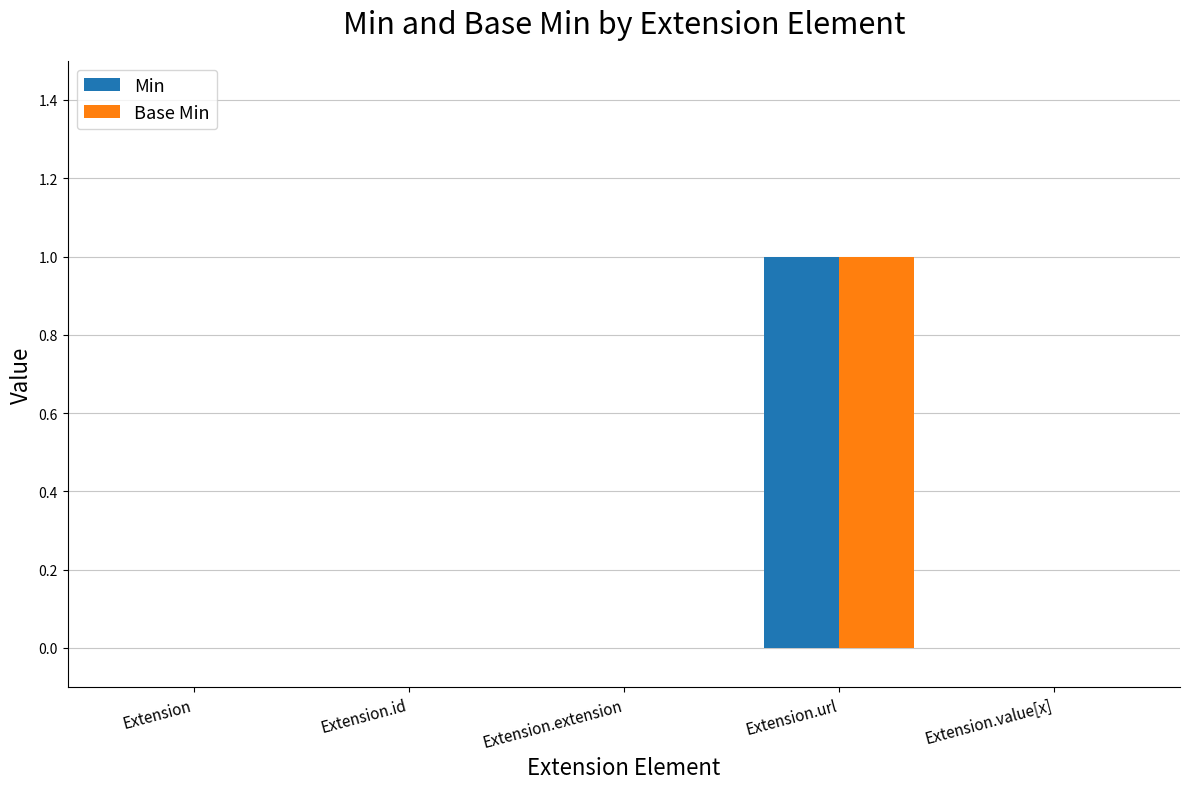

Is it true that Base Min equals 1 at Extension.url?

True